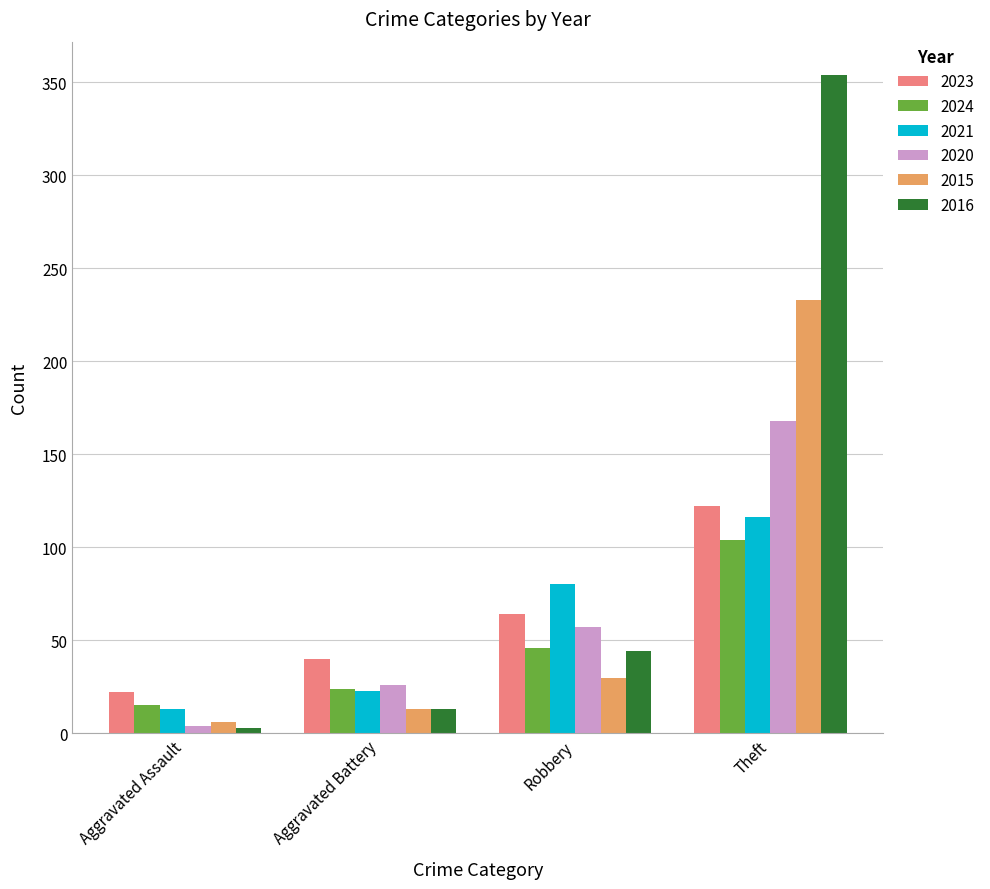

What is the difference between the second highest and second lowest values in the 2024 series?

22